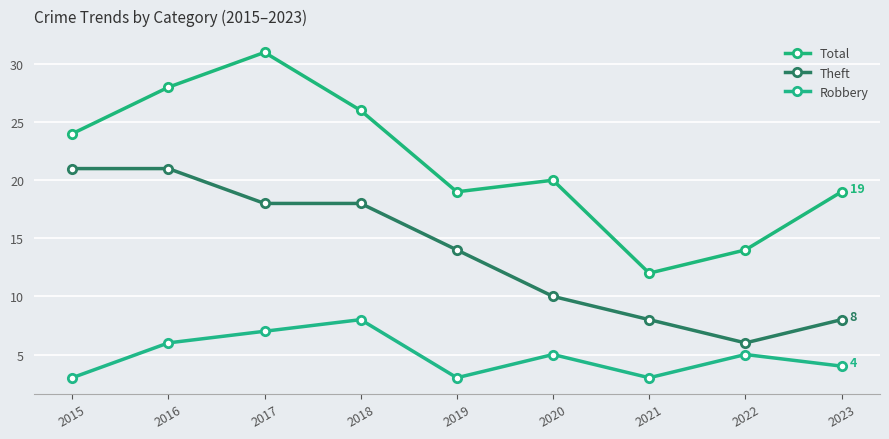

True or false: Total and Robbery intersect in this chart.

False